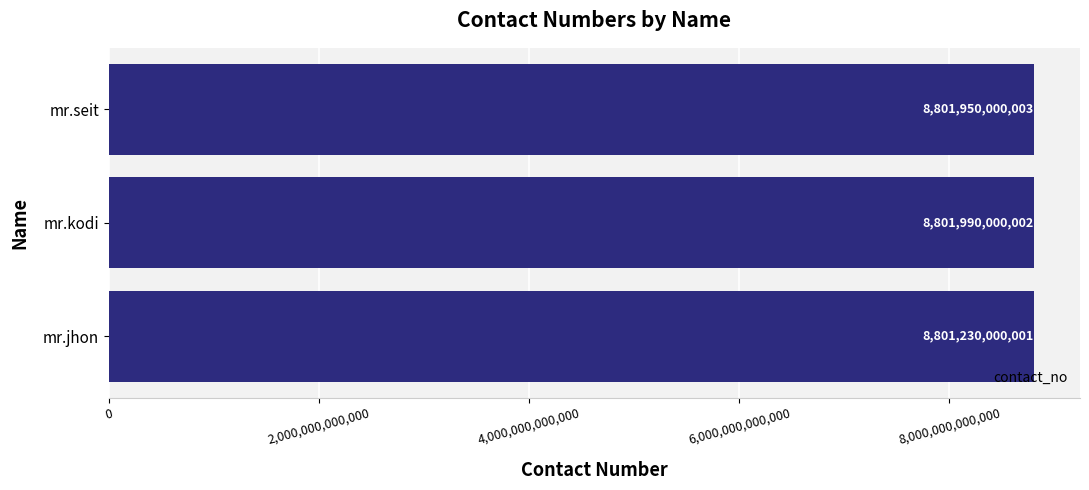

Reading bottom to top, extract all data points from this chart.

8801230000001	8801990000002	8801950000003